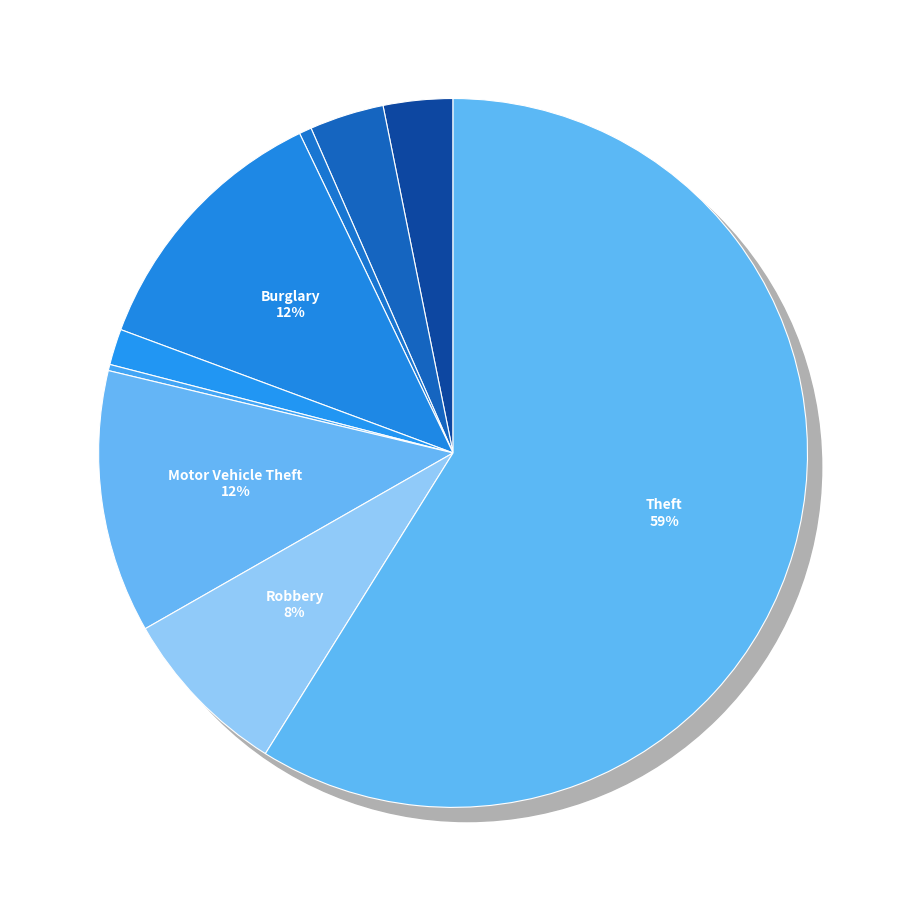

What percentage do Criminal Sexual Assault and Aggravated Assault together represent?

4.8%